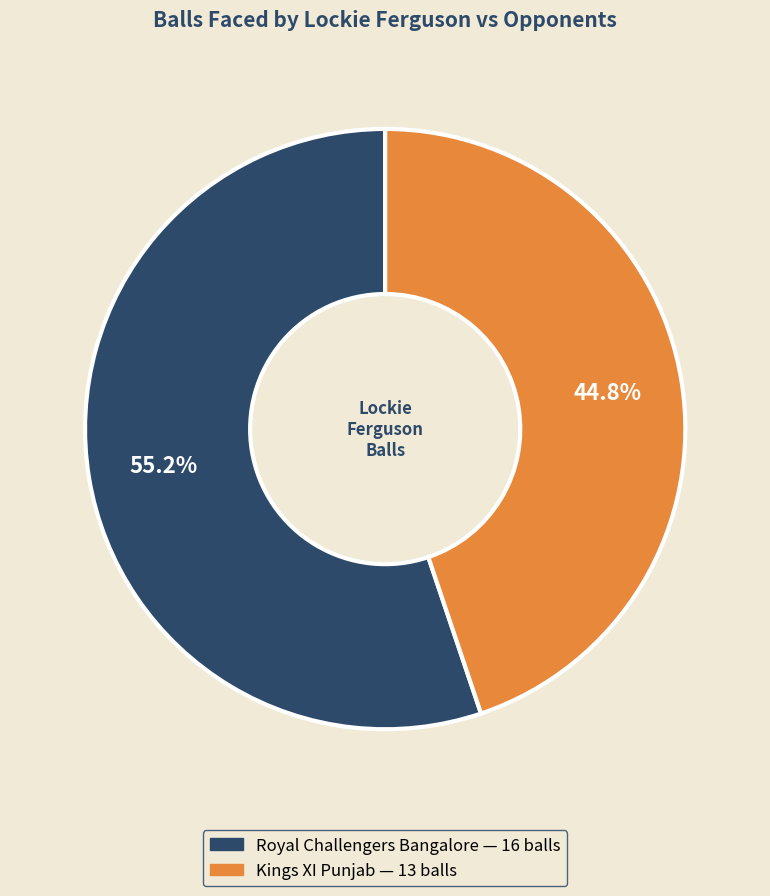

Does Kings XI Punjab account for over 50% of the chart?

No